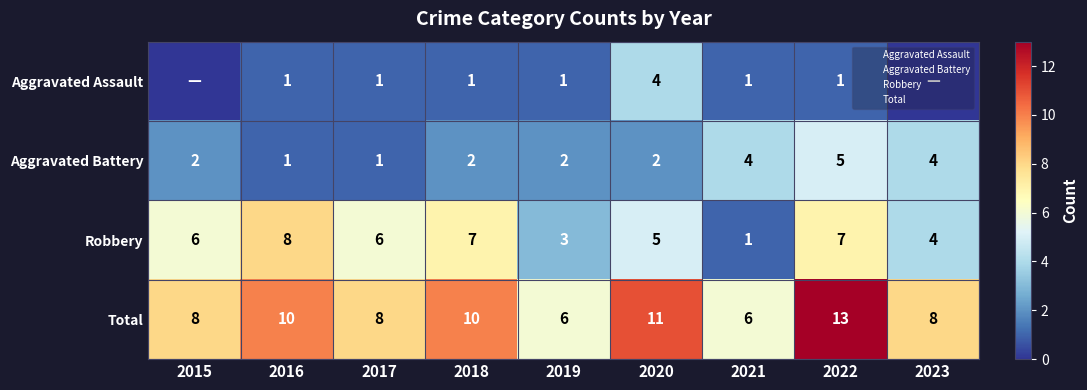

Is it true that Total equals 2 at 2017?

False